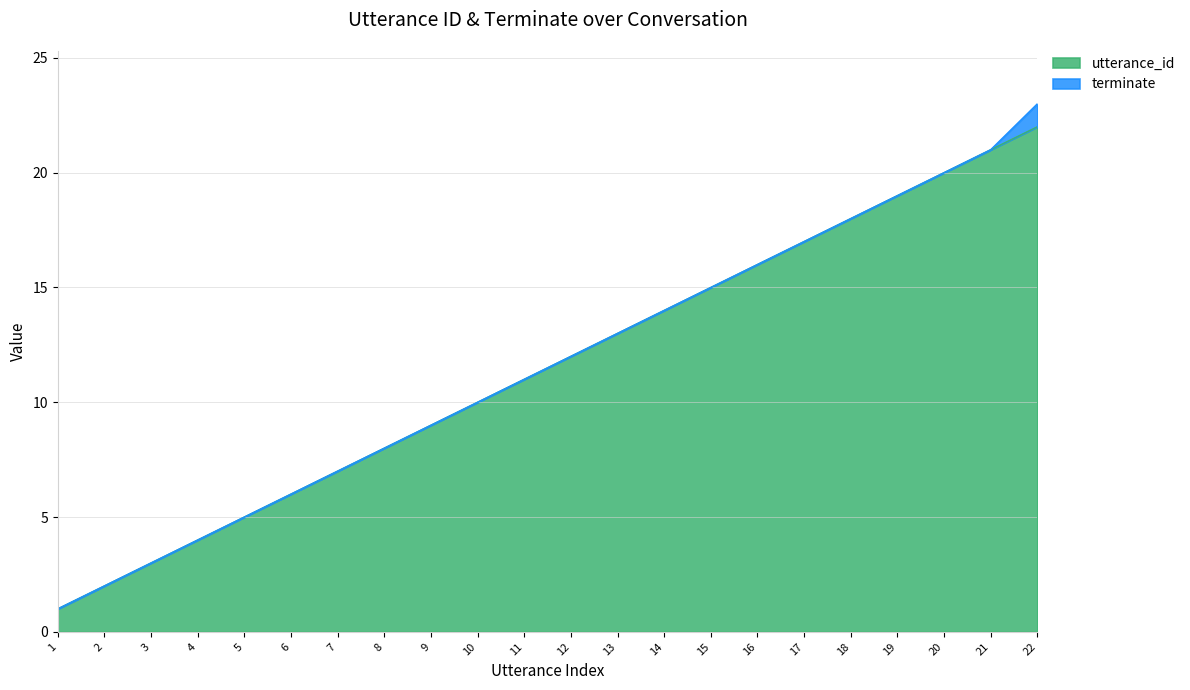

Reading left to right, transcribe all the data shown in this chart.

1=1	2=2	3=3	4=4	5=5	6=6	7=7	8=8	9=9	10=10	11=11	12=12	13=13	14=14	15=15	16=16	17=17	18=18	19=19	20=20	21=21	22=22